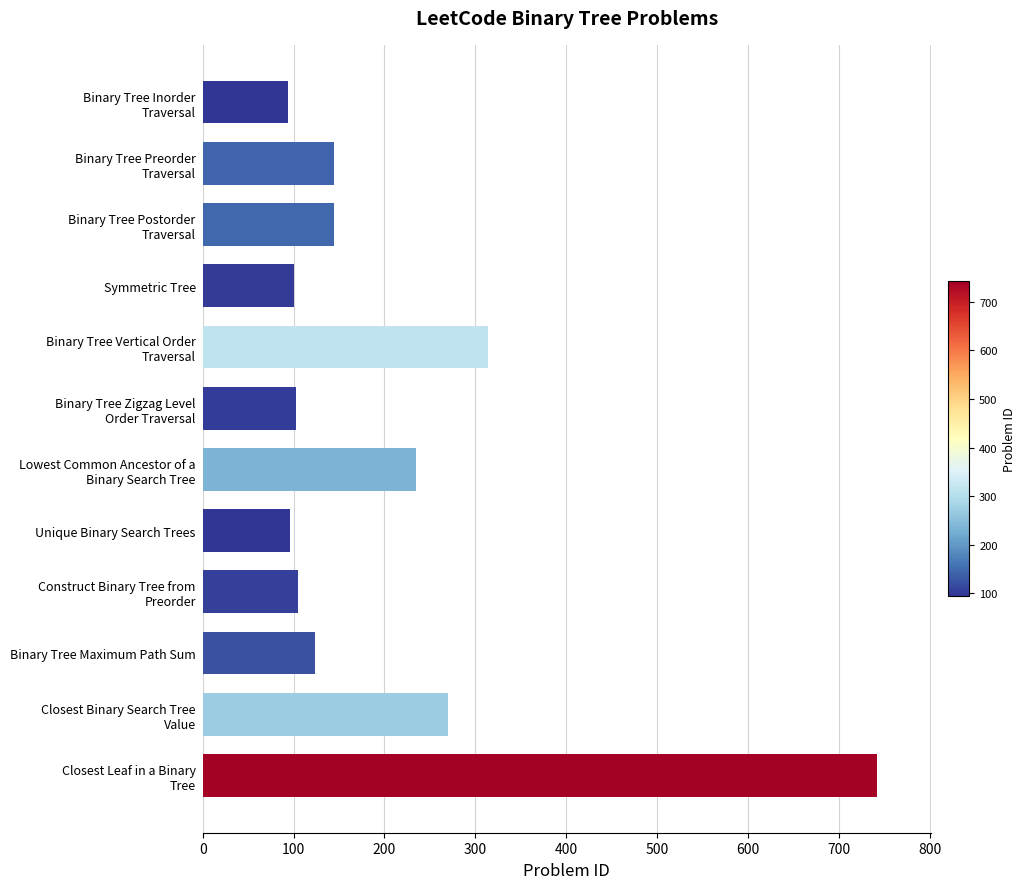

What is the greatest value displayed?

742